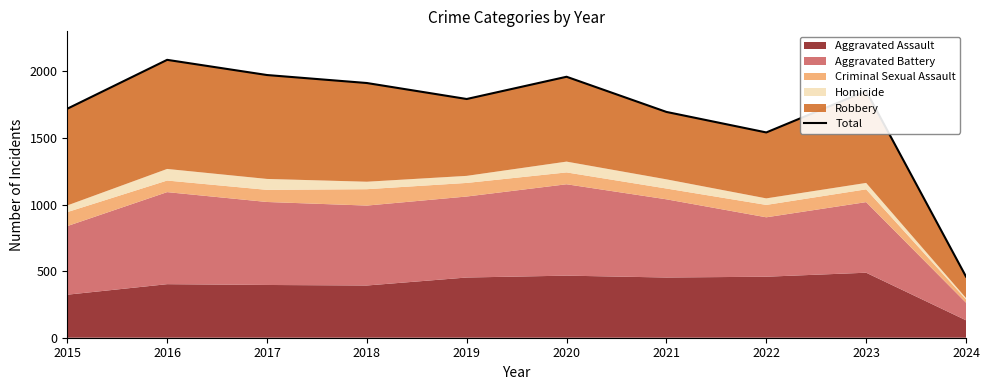

List the labels in order of value, smallest first.

2024, 2022, 2021, 2015, 2019, 2023, 2018, 2020, 2017, 2016